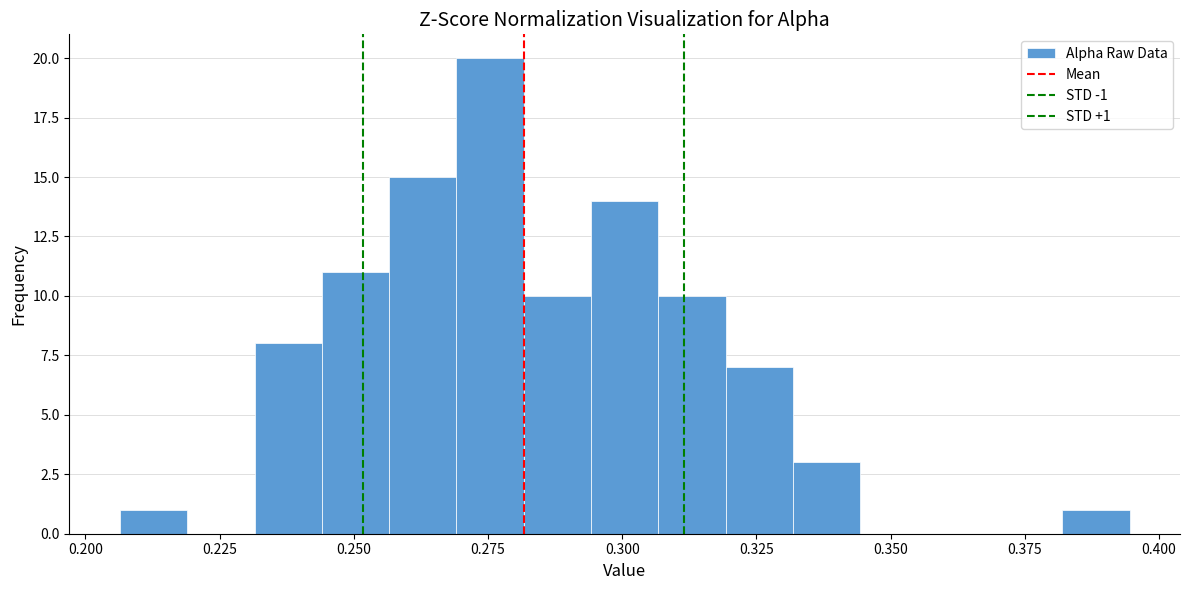

Read against the x-axis, roughly where is the centre of the tallest bar?

0.275